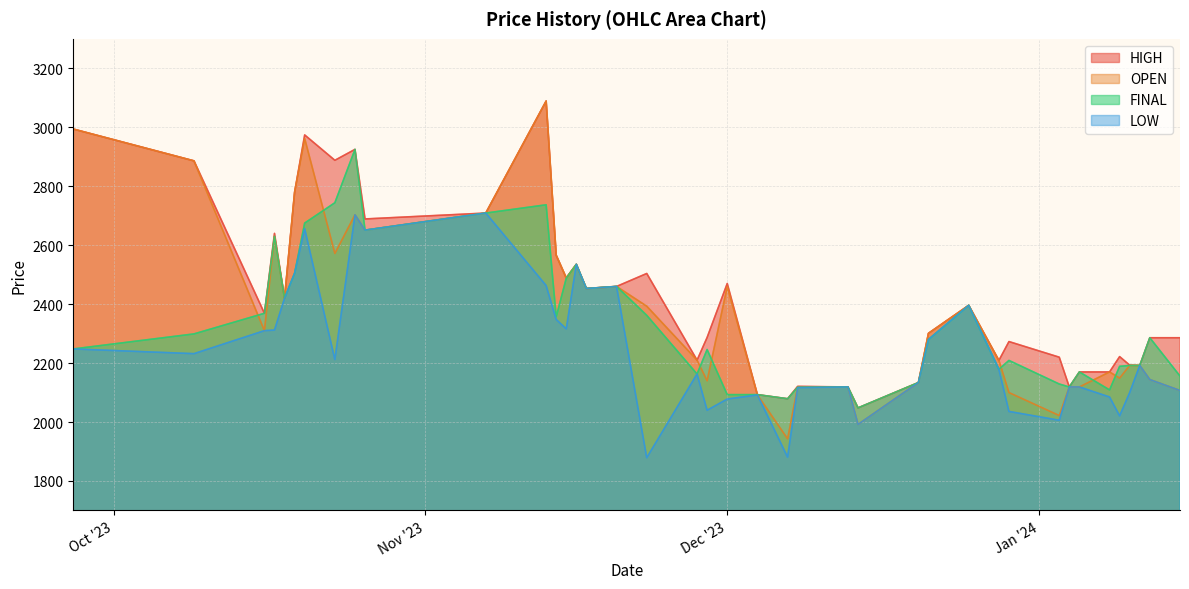

Reading left to right, extract all data points from this chart.

HIGH: 2994	2886	2369	2640	2420	2780	2974	2888	2925	2689	2709	3089	2566	2489	2535	2453	2460	2504	2210	2287	2470	2093	2079	2121	2119	2048	2134	2301	2396	2209	2273	2220	2119	2170	2170	2222	2193	2192	2286	2286
OPEN: 2994	2886	2310	2630	2420	2780	2962	2572	2703	2651	2709	3089	2566	2489	2535	2453	2460	2393	2210	2140	2460	2092	1943	2119	2119	1992	2134	2301	2396	2209	2100	2022	2119	2119	2170	2149	2192	2192	2144	2107
FINAL: 2248	2299	2369	2630	2420	2505	2675	2744	2925	2651	2709	2737	2357	2488	2535	2453	2460	2362	2163	2246	2093	2093	2079	2118	2119	2048	2134	2280	2396	2179	2209	2129	2119	2170	2109	2189	2192	2192	2286	2156
LOW: 2248	2232	2310	2312	2420	2505	2656	2212	2703	2651	2709	2463	2348	2316	2535	2453	2460	1879	2163	2040	2078	2092	1881	2117	2119	1992	2134	2280	2396	2179	2036	2006	2119	2119	2085	2021	2100	2192	2144	2107